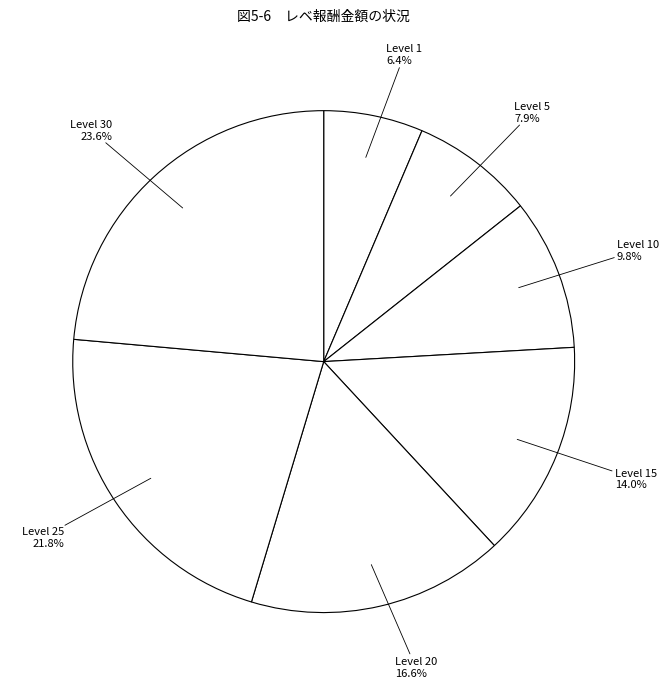

What is the largest slice in the pie chart?

Level 30